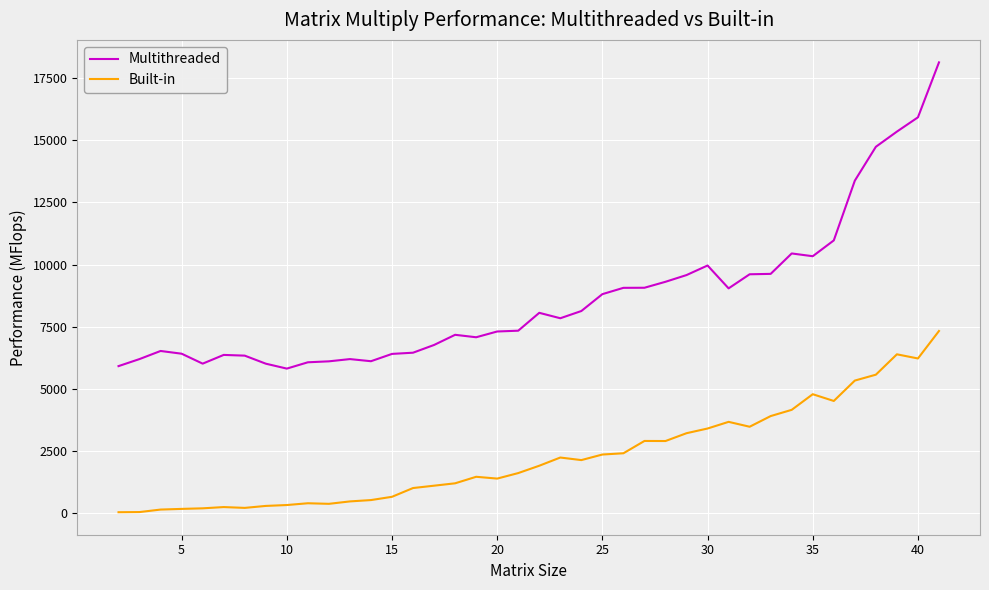

List the series in order of their peak value, lowest first.

Built-in, Multithreaded